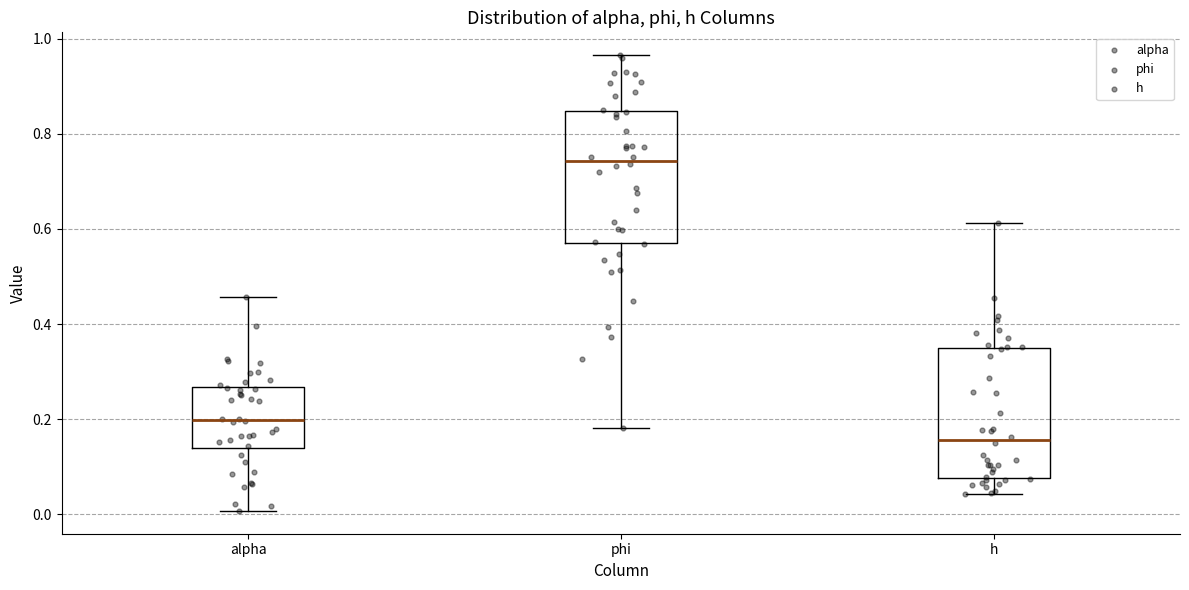

Reading left to right, read every box against the y-axis: the position of its median line, the range the box covers, and the ends of its whiskers. The values are not printed on the chart, so give them approximately, as read against the axis.

alpha: median 0.20, box 0.14 to 0.26, whiskers 0.00 to 0.46
phi: median 0.74, box 0.58 to 0.84, whiskers 0.18 to 0.96
h: median 0.16, box 0.08 to 0.34, whiskers 0.04 to 0.62